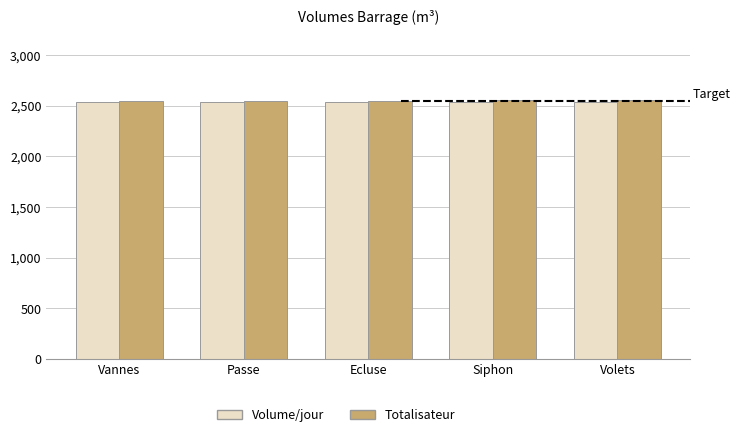

What is the sum of all Totalisateur values?

12760